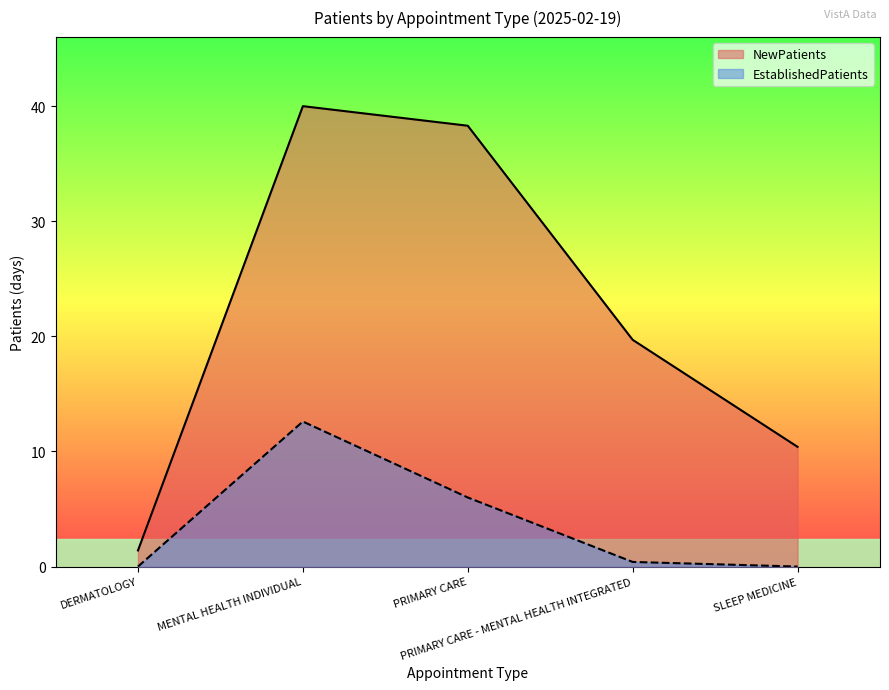

What is the difference between the EstablishedPatients values at PRIMARY CARE and PRIMARY CARE - MENTAL HEALTH INTEGRATED?

5.6